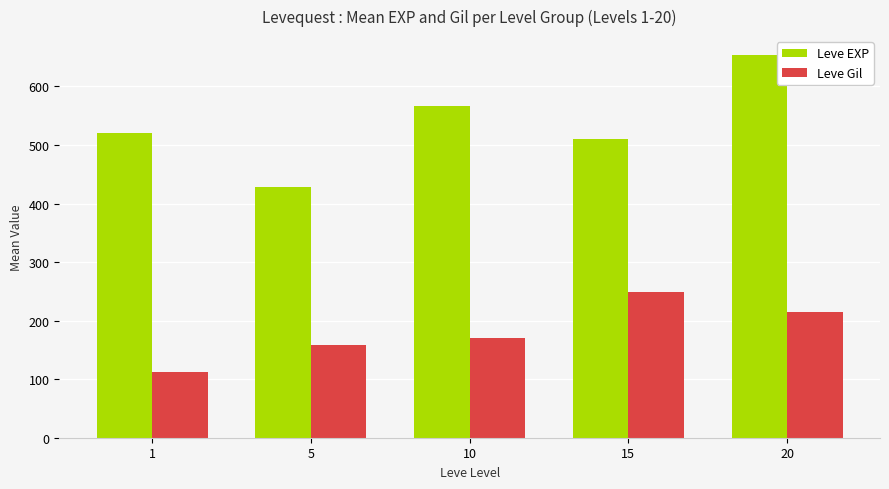

How many data points does each series have?

5